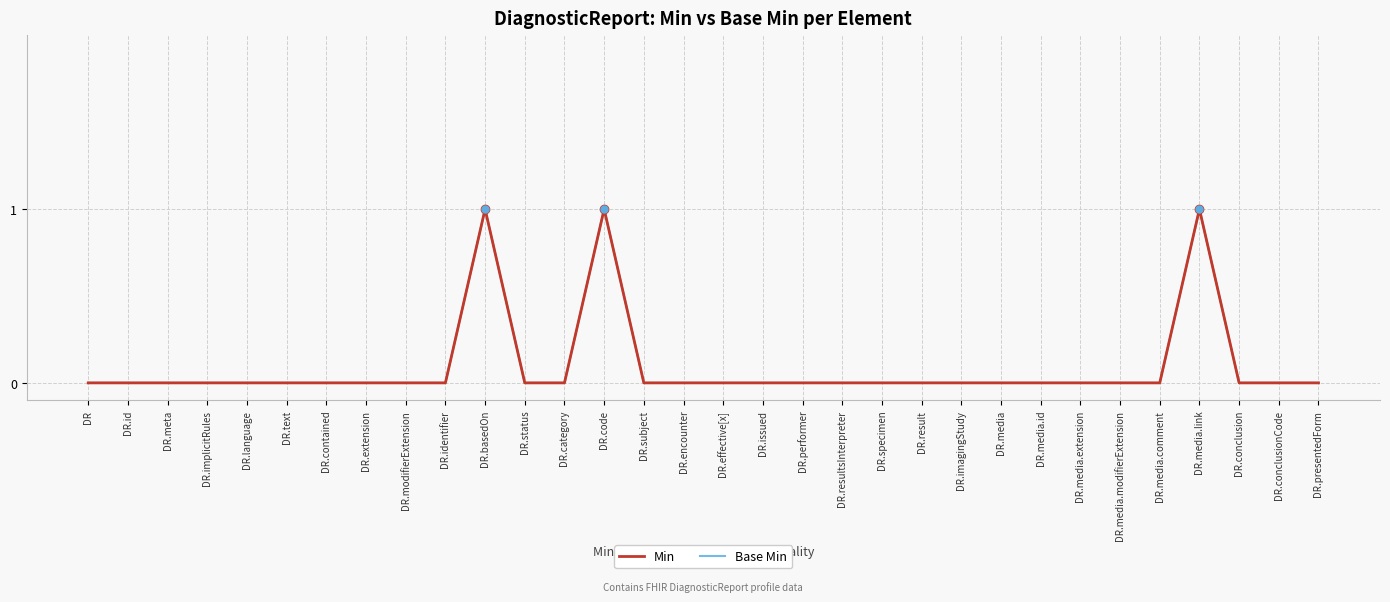

Does the chart display data point markers on the line(s)?

No